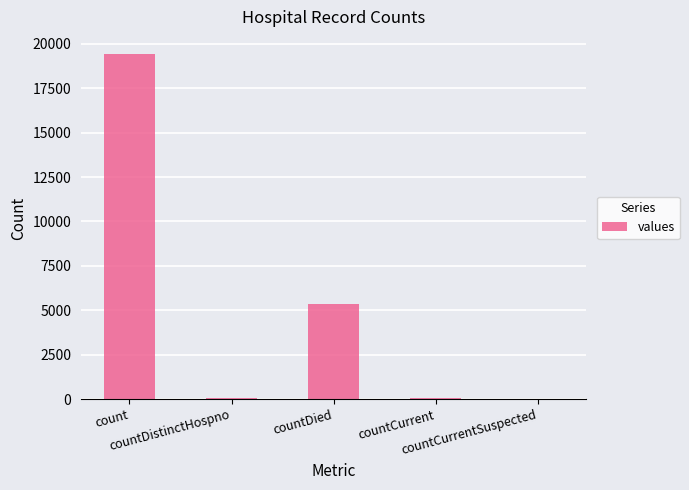

What is the greatest value displayed?

19420